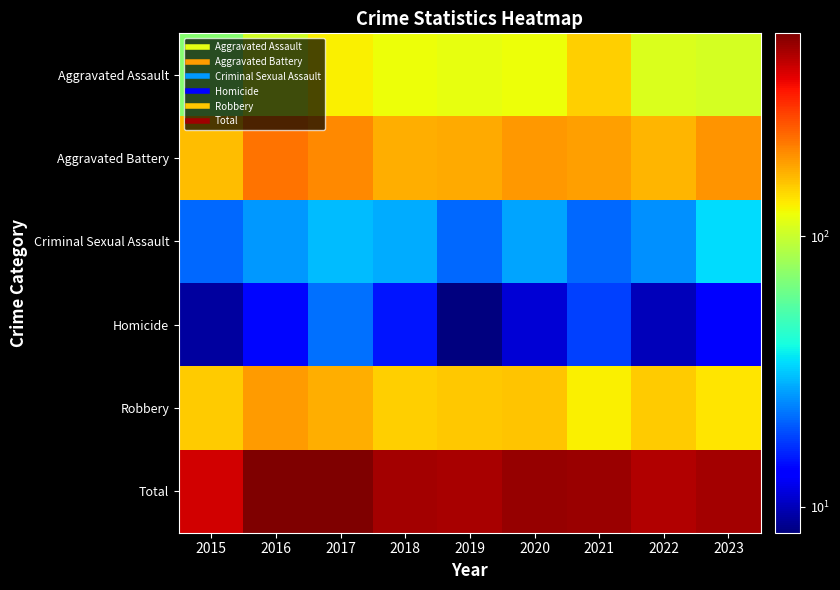

What is the total value across all series at 2019?

960